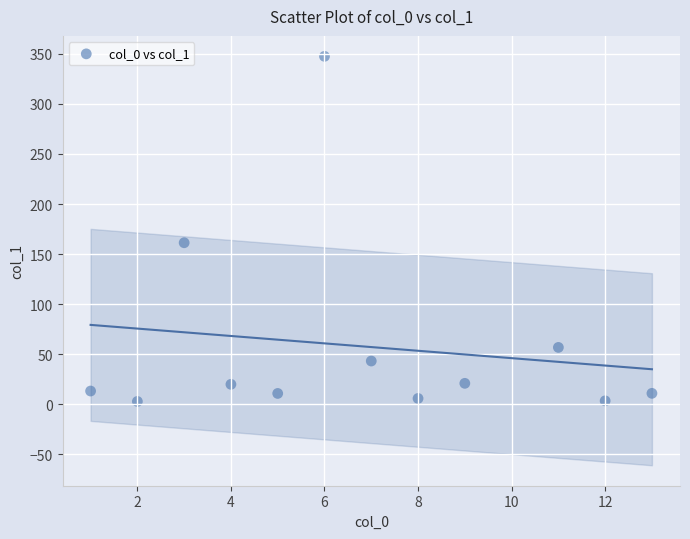

What Y value in the scatter plot is closest to 175?

161.3